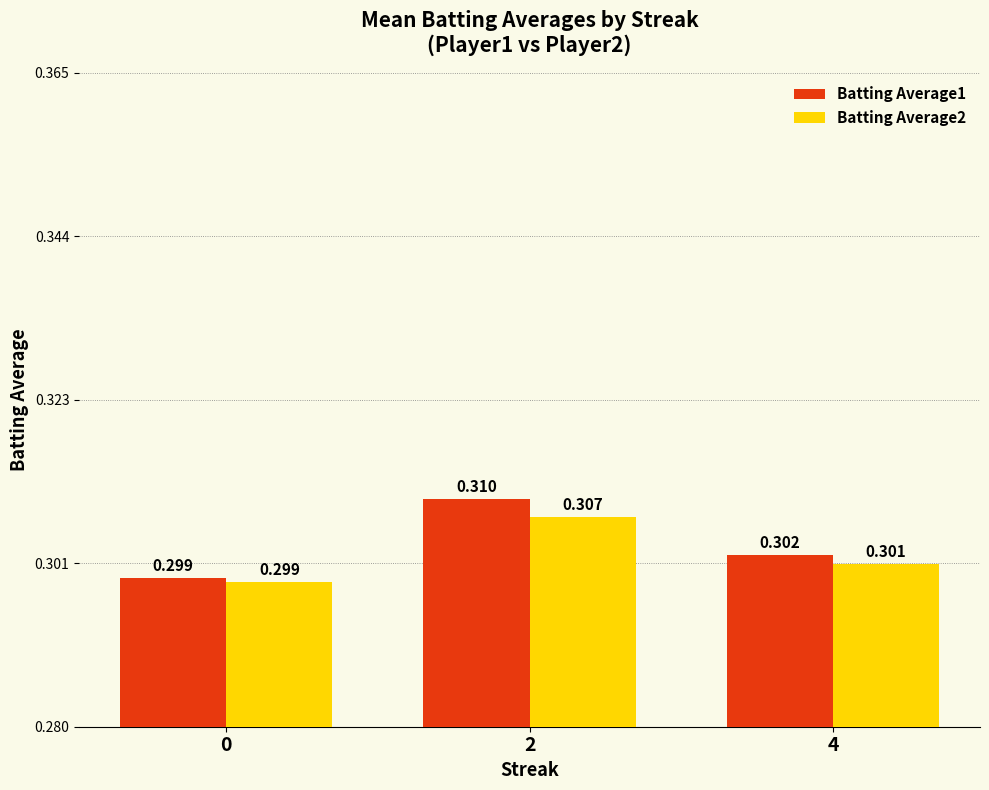

True or false: Batting Average1 has a value of 0.5 at 2.

False